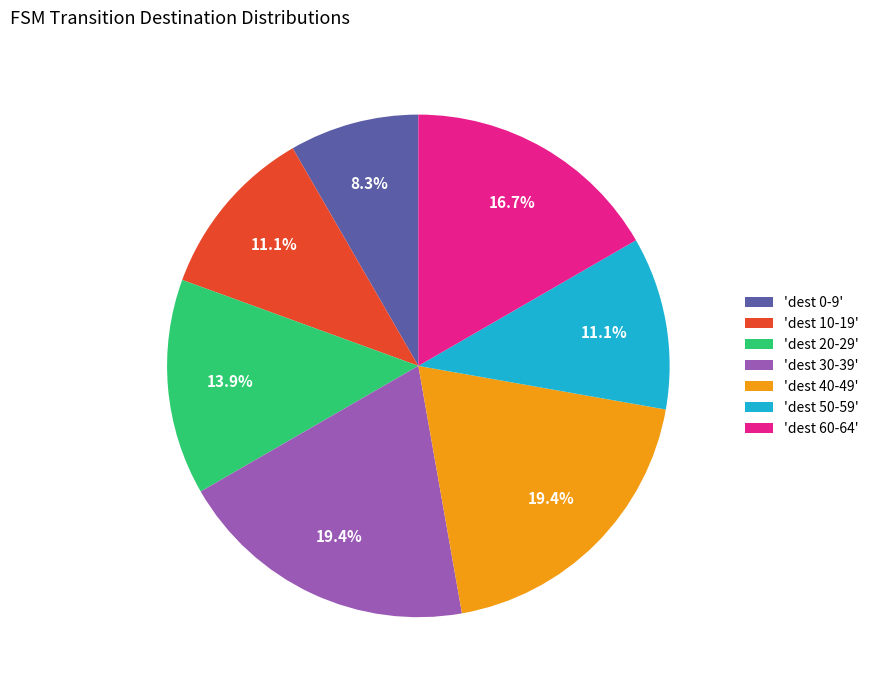

Which has a higher value, 'dest 60-64' or 'dest 20-29'?

'dest 60-64'